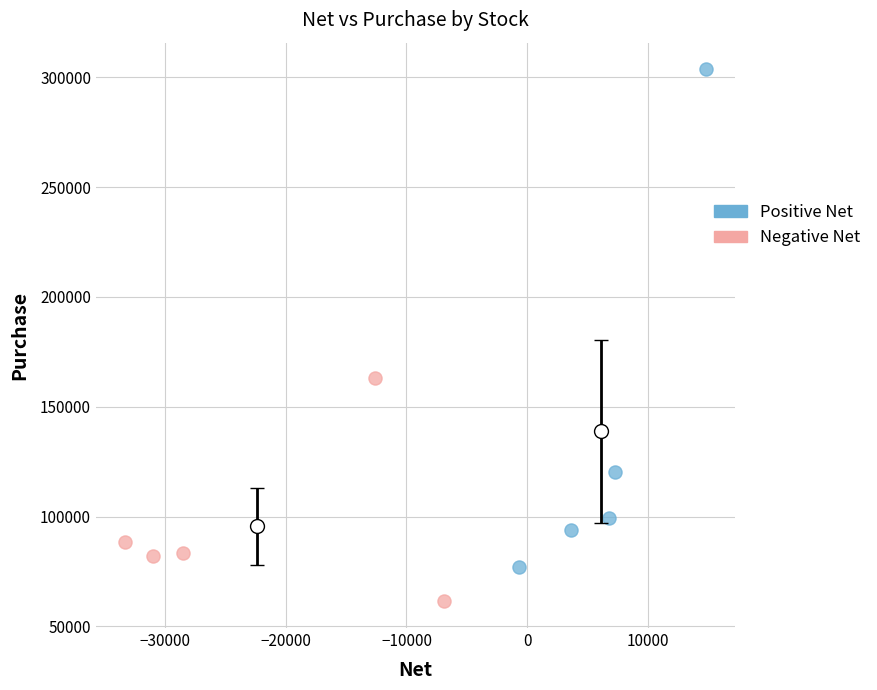

Which series has the largest Y range (max minus min)?

Positive Net